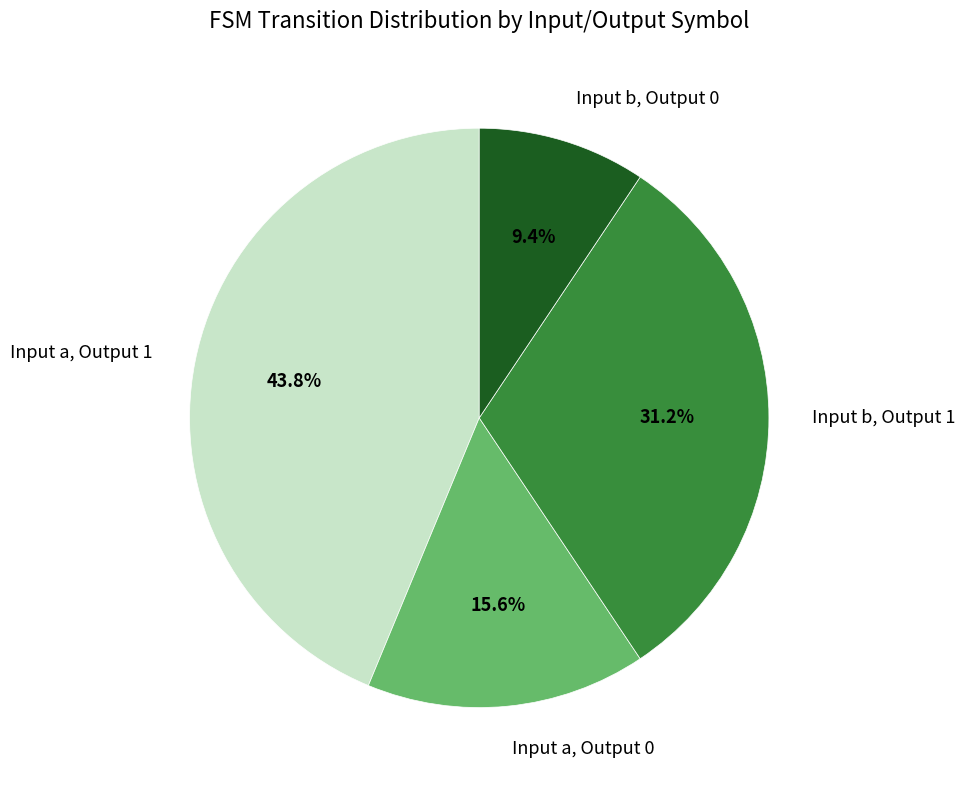

Approximately how many times larger is the value at Input a, Output 0 compared to Input a, Output 1?

0.4